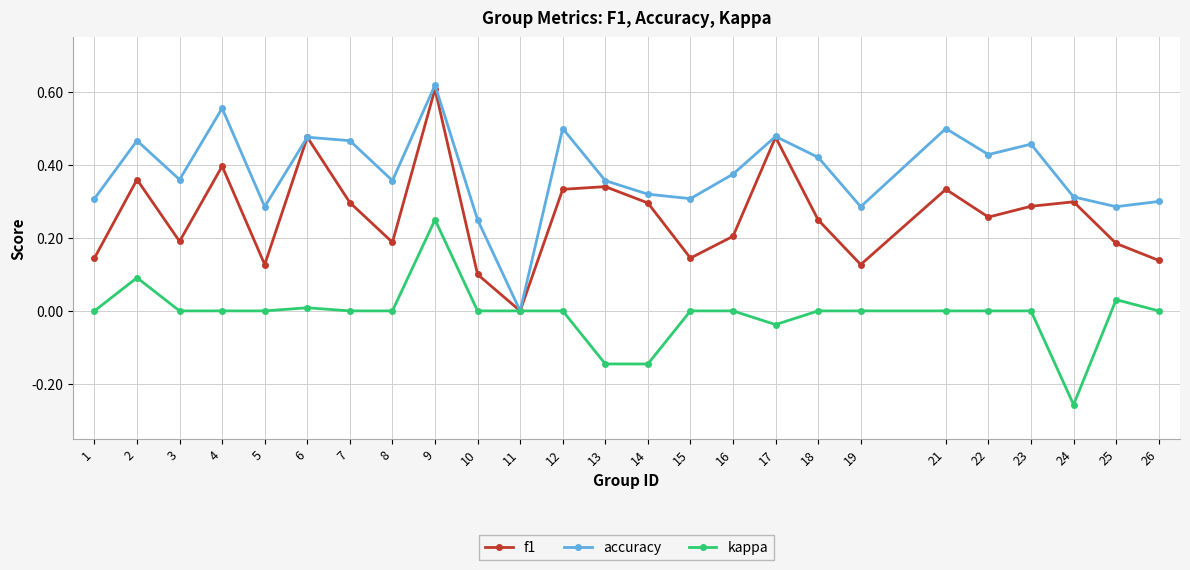

Rank the series by their maximum value, from lowest to highest.

kappa, f1, accuracy